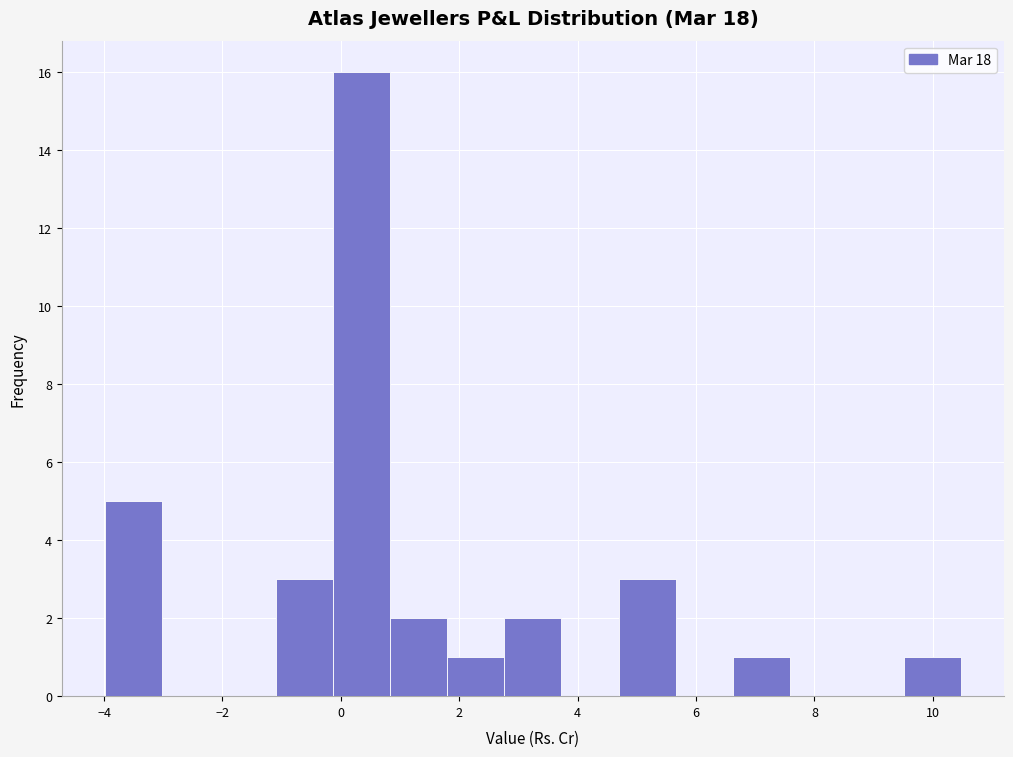

Reading left to right, transcribe this chart: for each bar, give the range it covers on the x-axis and its height. Neither the bar edges nor the heights are printed on the chart, so give them approximately, as read against the axes.

-4.0 to -3.0: 5
-3.0 to -2.0: 0
-2.0 to -1.0: 0
-1.0 to -0.2: 3
-0.2 to 0.8: 16
0.8 to 1.8: 2
1.8 to 2.8: 1
2.8 to 3.8: 2
3.8 to 4.6: 0
4.6 to 5.6: 3
5.6 to 6.6: 0
6.6 to 7.6: 1
7.6 to 8.6: 0
8.6 to 9.6: 0
9.6 to 10.4: 1